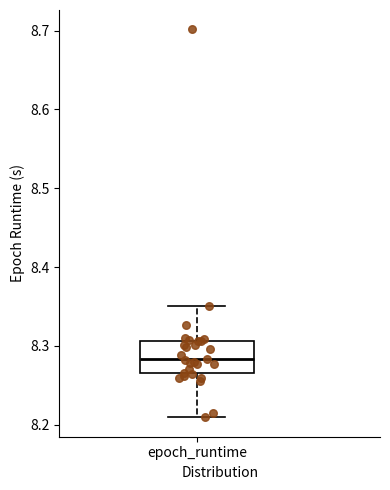

Where does the lower whisker of the box for epoch_runtime end on the y-axis? The values are not printed on the chart, so give them approximately, as read against the axis.

8.21